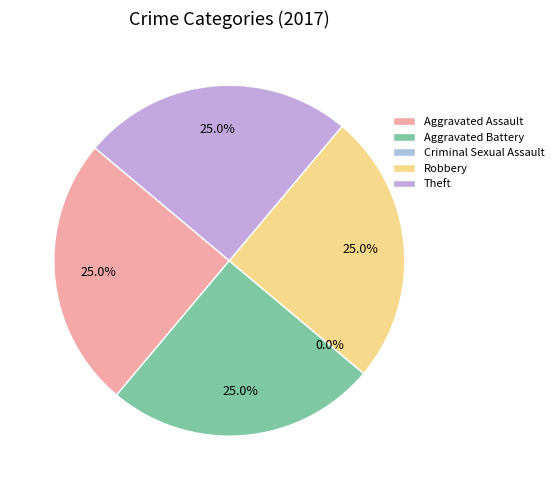

Is the sum of Aggravated Assault and Robbery greater than half?

No